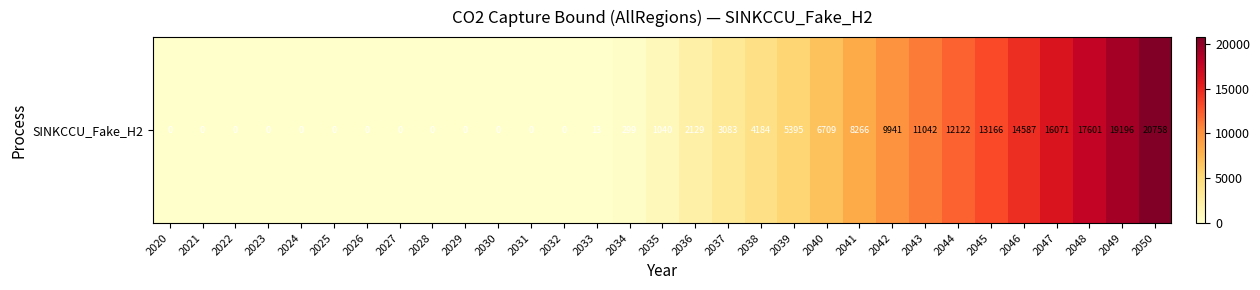

What is the difference between the maximum and minimum values?

20757.8